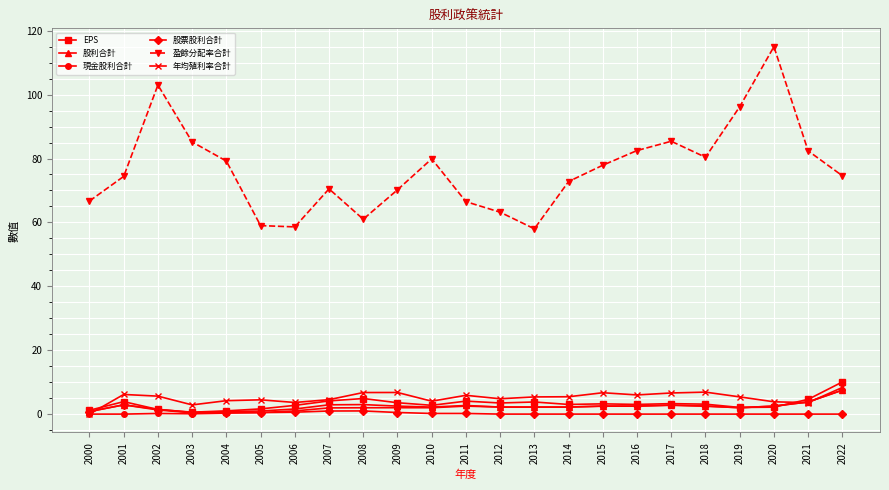

What is the value of the EPS point at the 10th from the left?

3.6